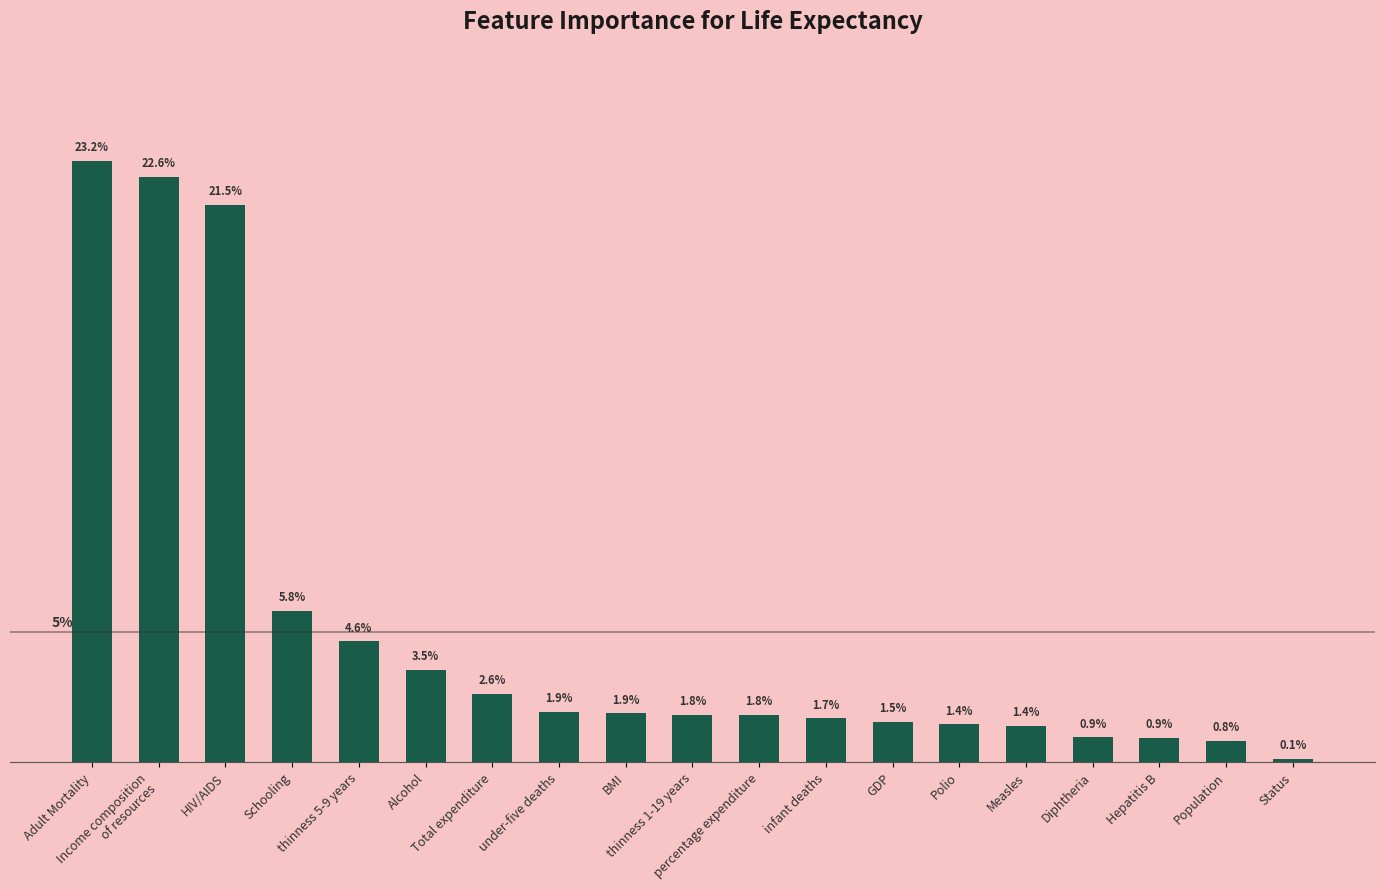

Where is the data nearest to the value 11?

Schooling